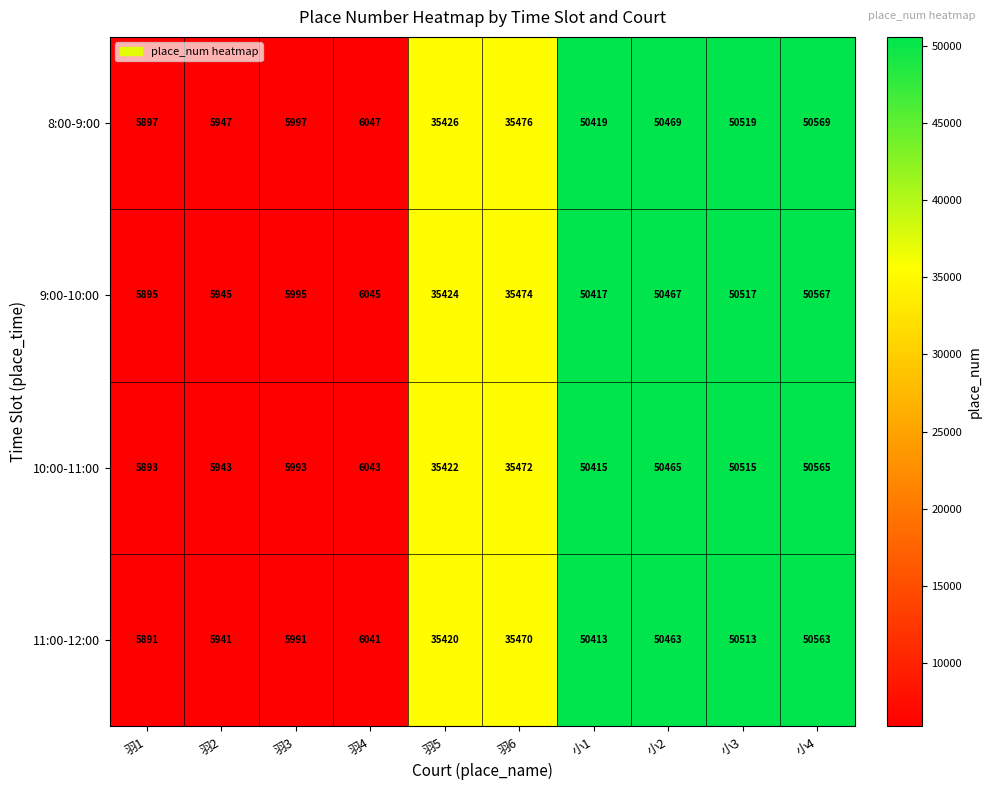

Rank the series at 小4 from lowest to highest value.

11:00-12:00, 10:00-11:00, 9:00-10:00, 8:00-9:00